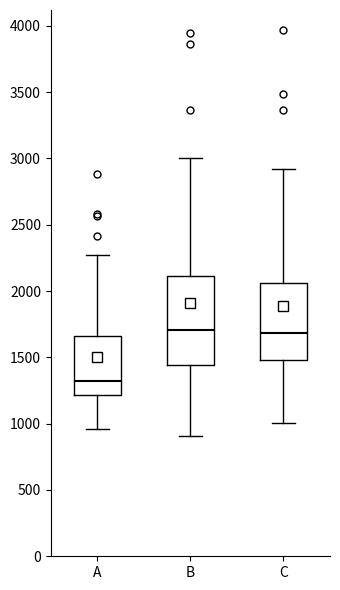

Reading left to right, read every box against the y-axis: the position of its median line, the range the box covers, and the ends of its whiskers. The values are not printed on the chart, so give them approximately, as read against the axis.

A: median 1300, box 1200 to 1650, whiskers 950 to 2250
B: median 1700, box 1450 to 2100, whiskers 900 to 3000
C: median 1700, box 1500 to 2050, whiskers 1000 to 2900